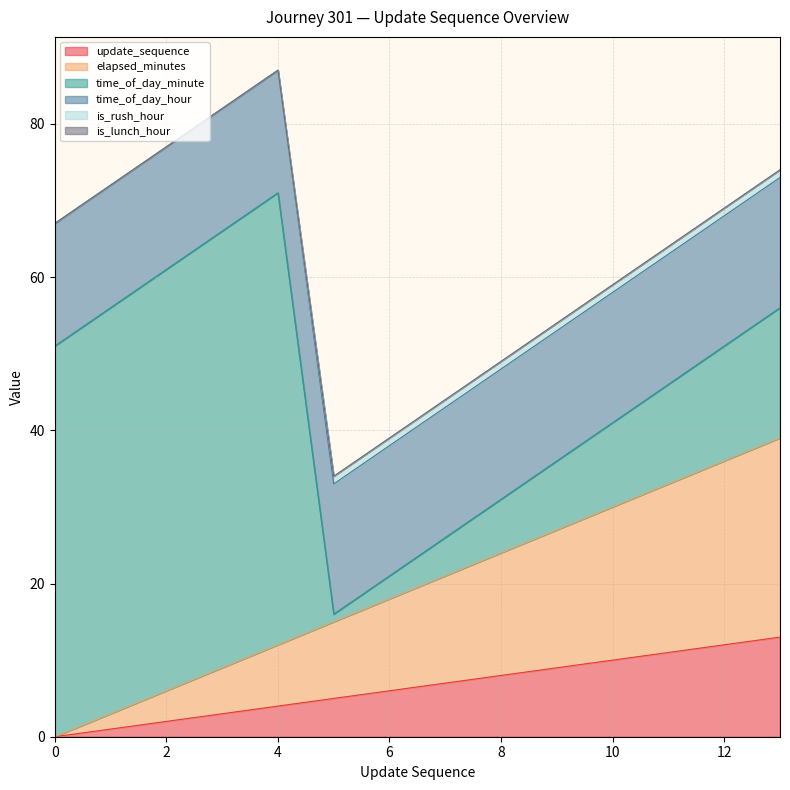

Is it true that update_sequence equals 7 at 7?

True